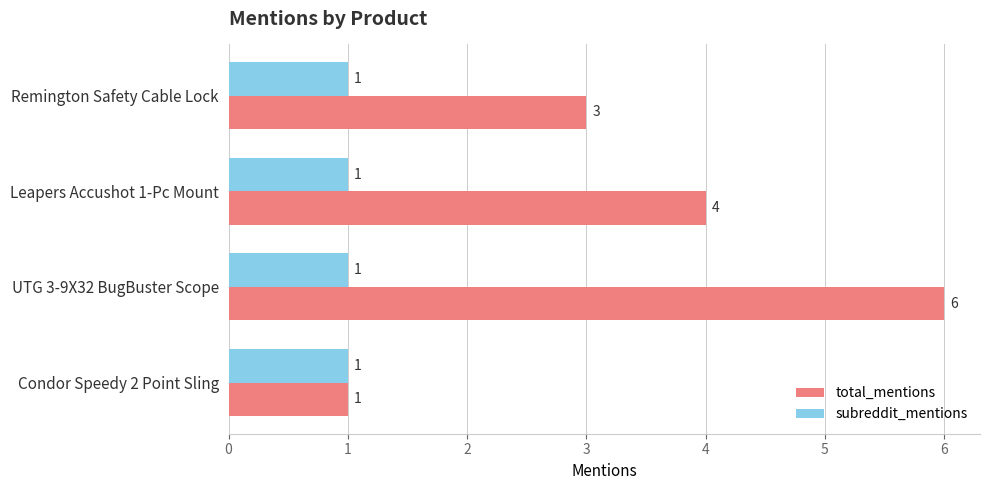

Read the total_mentions value at Remington Safety Cable Lock.

3